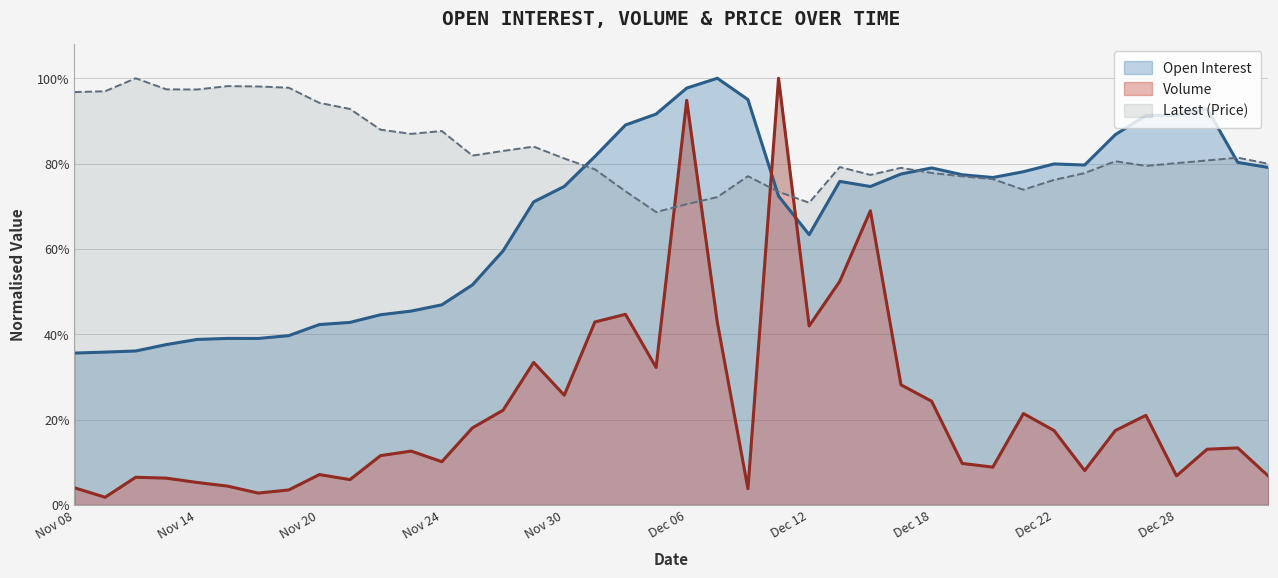

List the series in order of their peak value, lowest first.

Open Interest, Volume, Latest